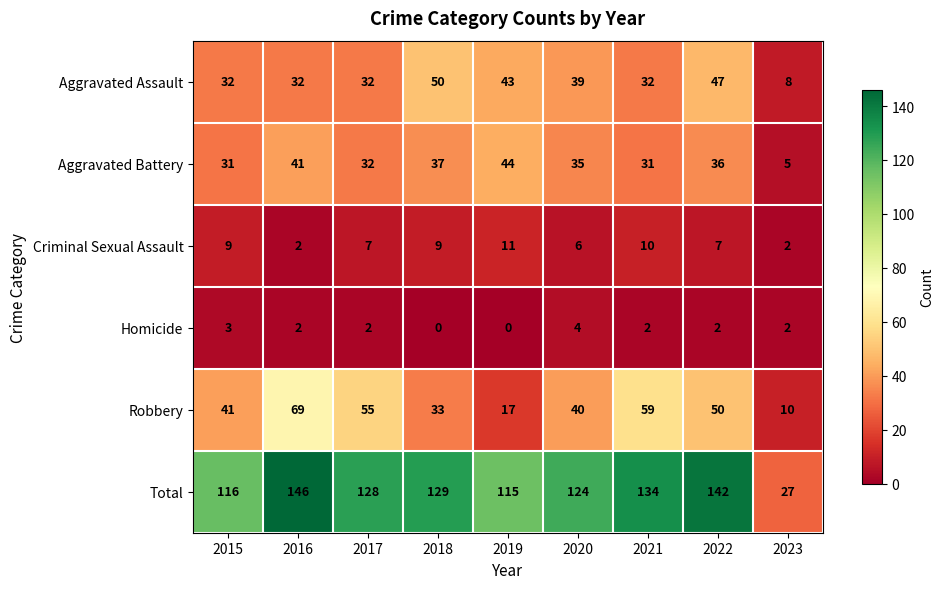

How many distinct data groups are displayed?

6